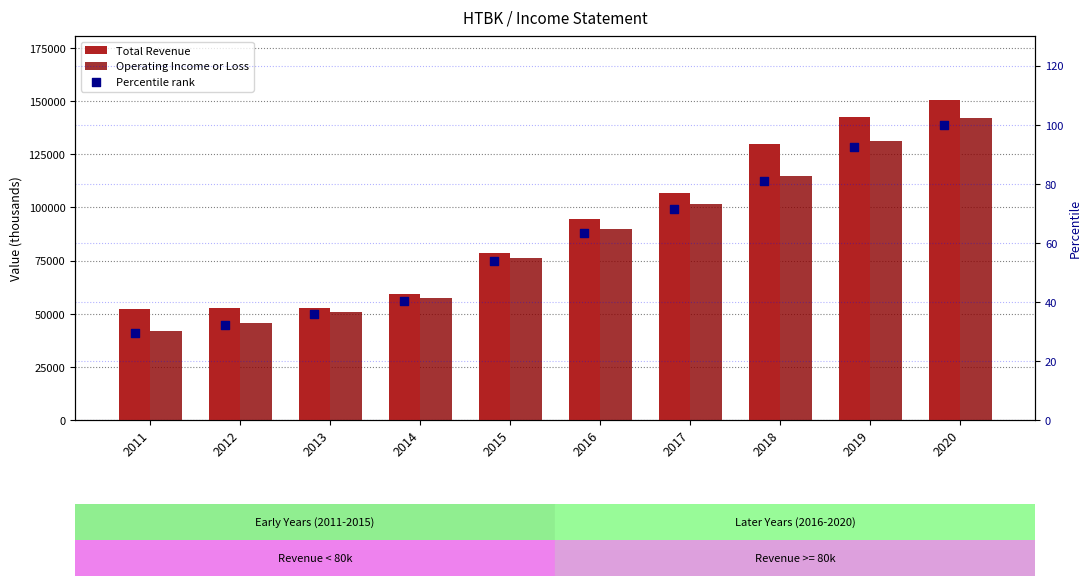

Which series has the largest Y range (max minus min)?

Operating Income or Loss